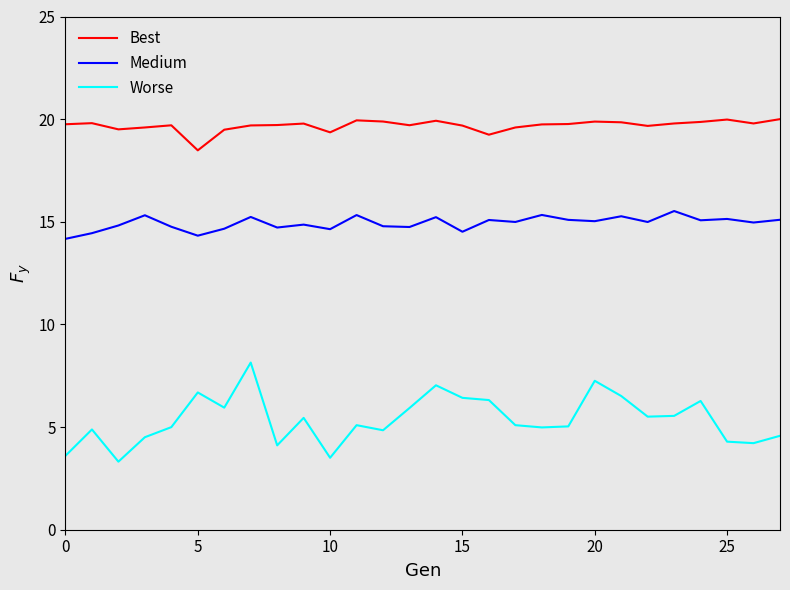

List the series in order of their peak value, lowest first.

Worse, Medium, Best